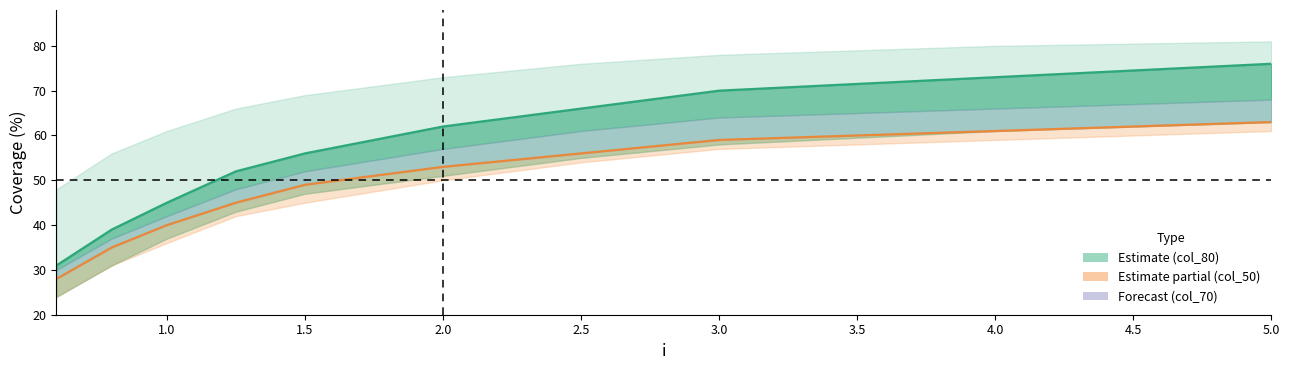

Rank the series by their maximum value, from highest to lowest.

col_80_50, col_50_50